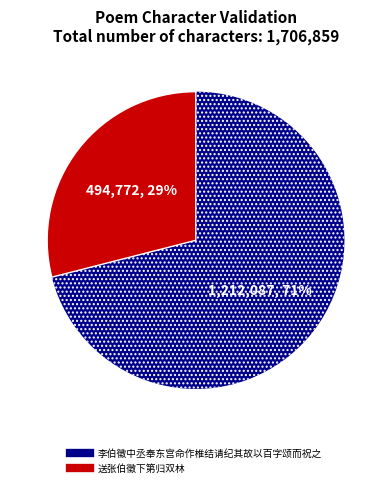

How many slices are in this pie chart?

2